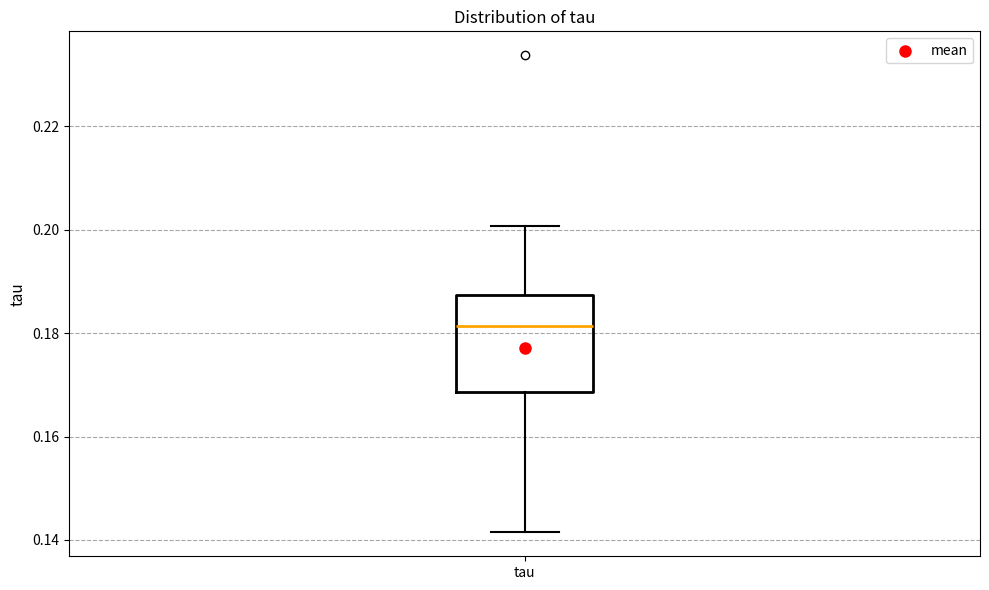

Transcribe this box plot: give where the median line is, the range the box spans, and where the two whiskers end, as read against the y-axis. The values are not printed on the chart, so give them approximately, as read against the axis.

median 0.182, box 0.168 to 0.188, whiskers 0.142 to 0.200